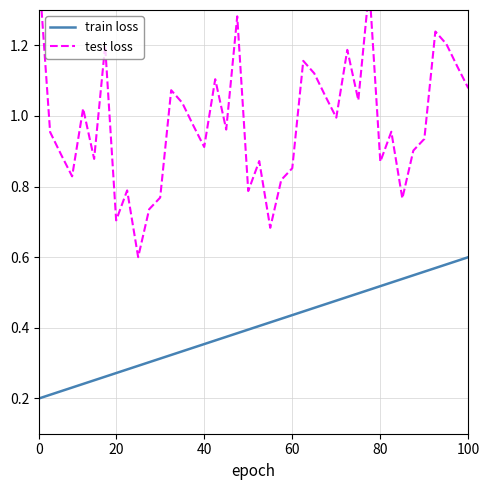

Which series has the largest range (max minus min)?

test loss